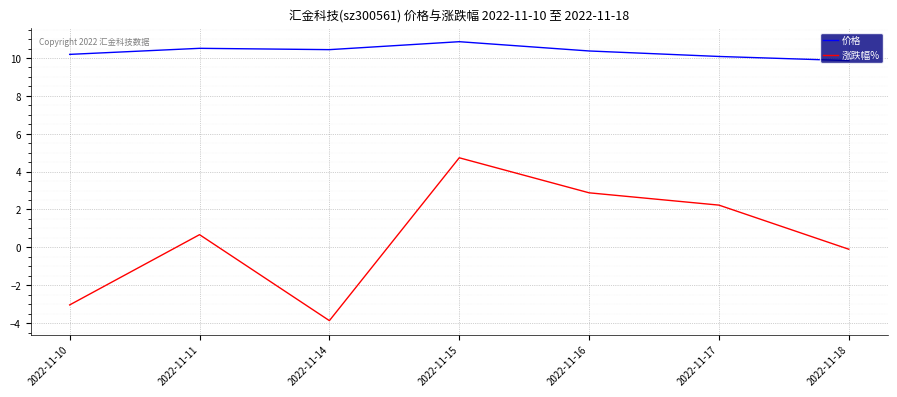

What is the difference between the highest and lowest values at 2022-11-11?

9.8